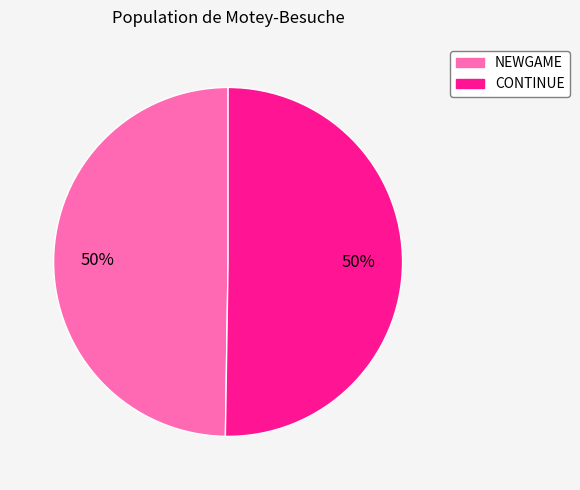

To the nearest percent, what is the average slice percentage?

50%